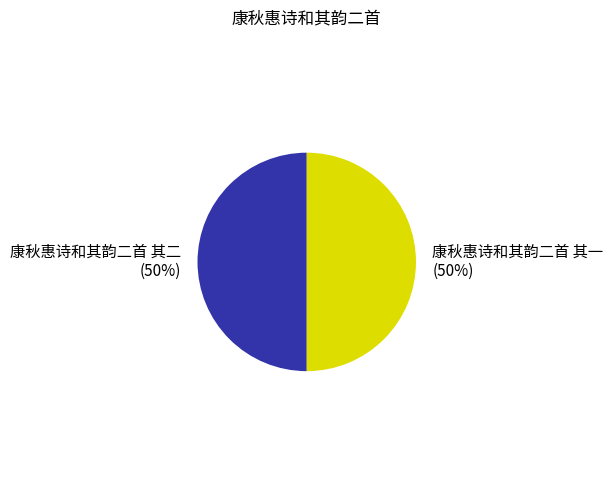

What is the ratio of the value at 康秋惠诗和其韵二首 其一 (50%) to the value at 康秋惠诗和其韵二首 其二 (50%)?

1.0